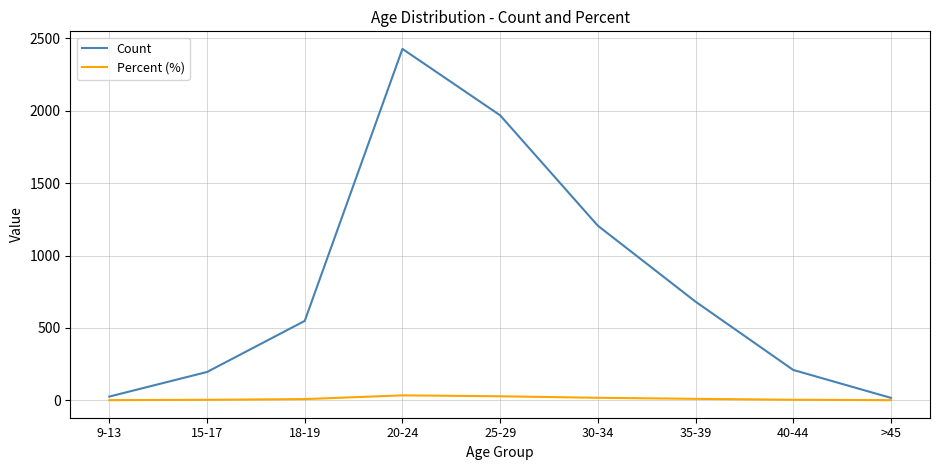

Which series has the widest spread of values?

Count